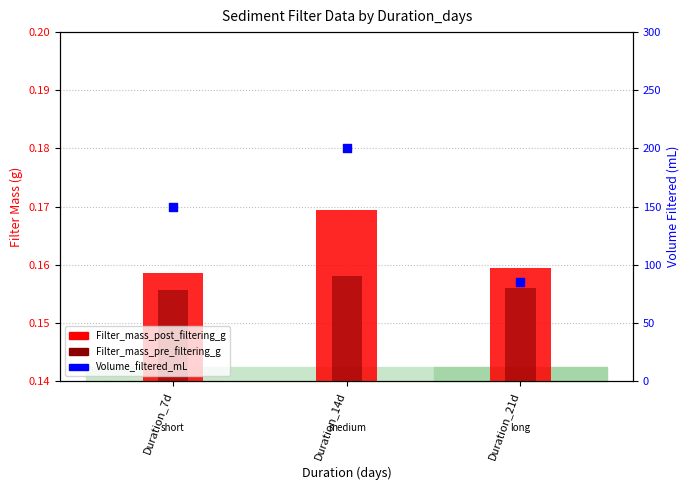

What are all the series names shown in the legend?

Filter_mass_post_filtering_g, Filter_mass_pre_filtering_g, Volume_filtered_mL